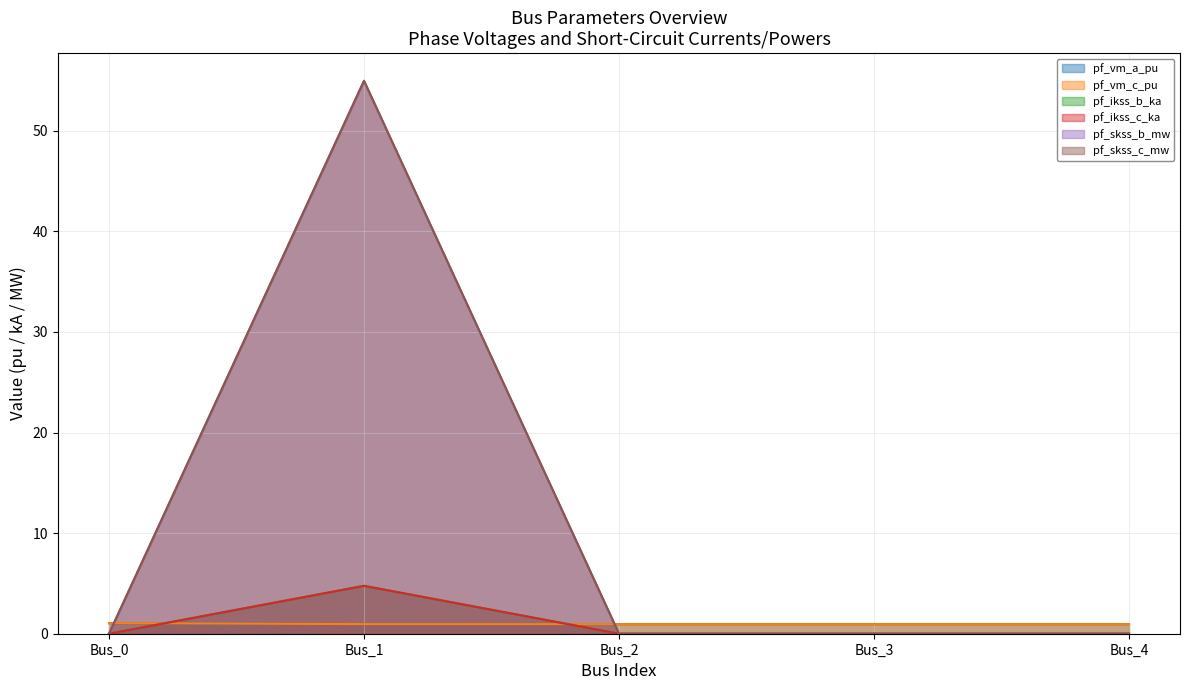

How many values in pf_ikss_b_ka are above zero?

1